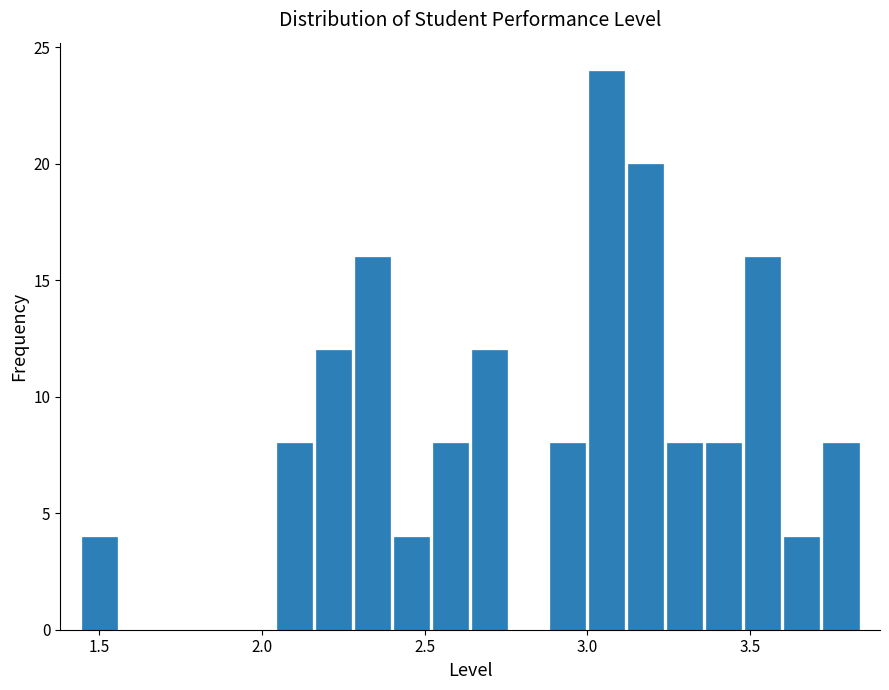

Read against the x-axis, roughly where is the centre of the tallest bar?

3.05